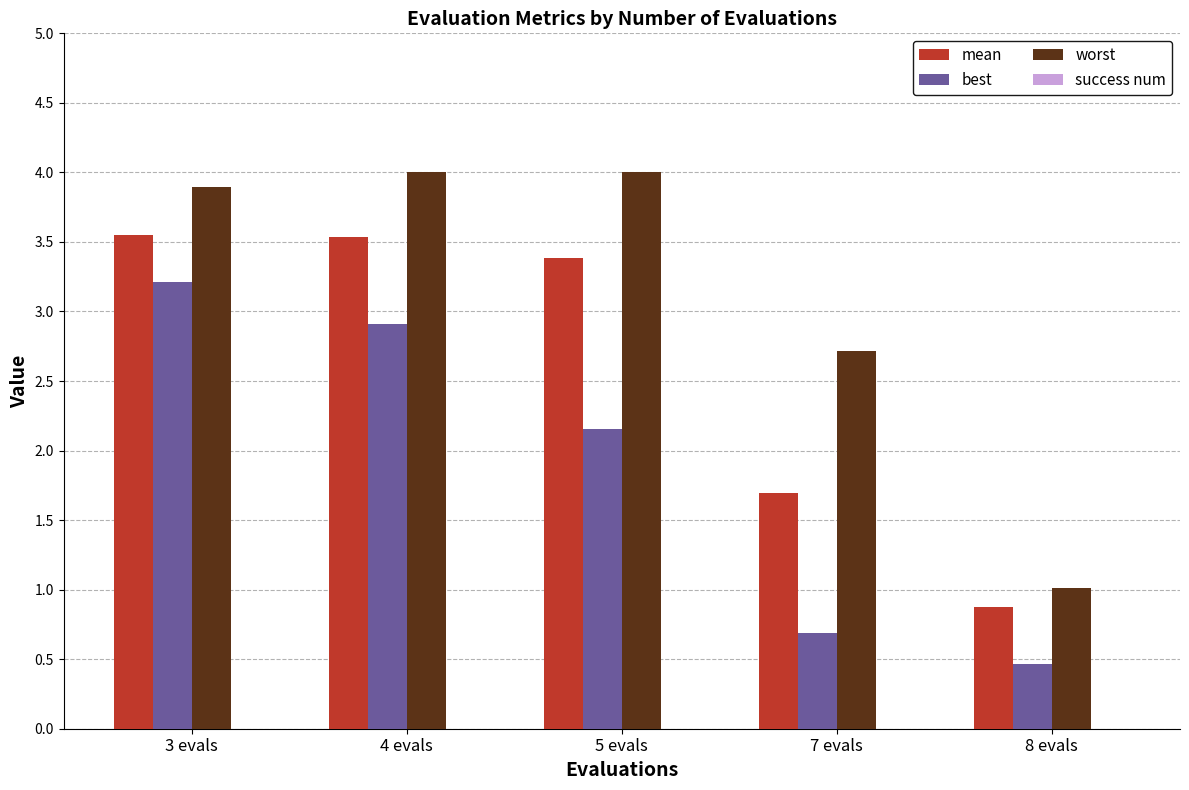

What is the difference between the worst values at 7 evals and 3 evals?

1.2